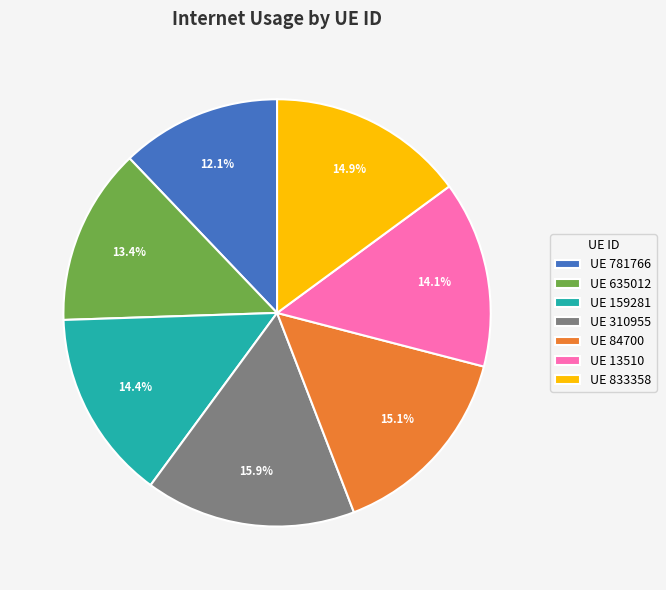

What is the largest slice in the pie chart?

UE 310955